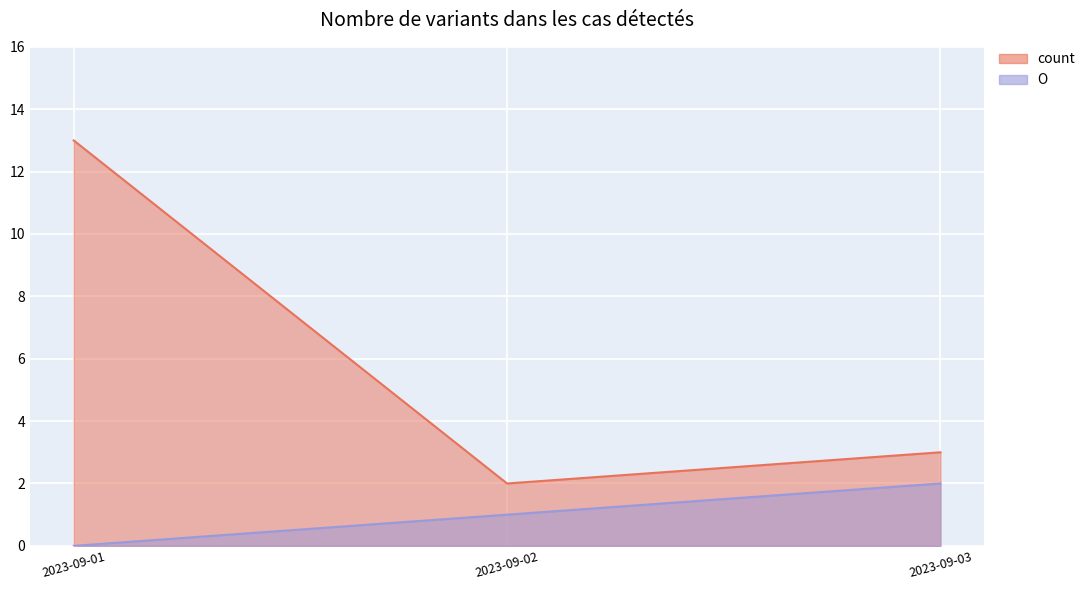

What is the difference between the maximum and minimum values in the count series?

11